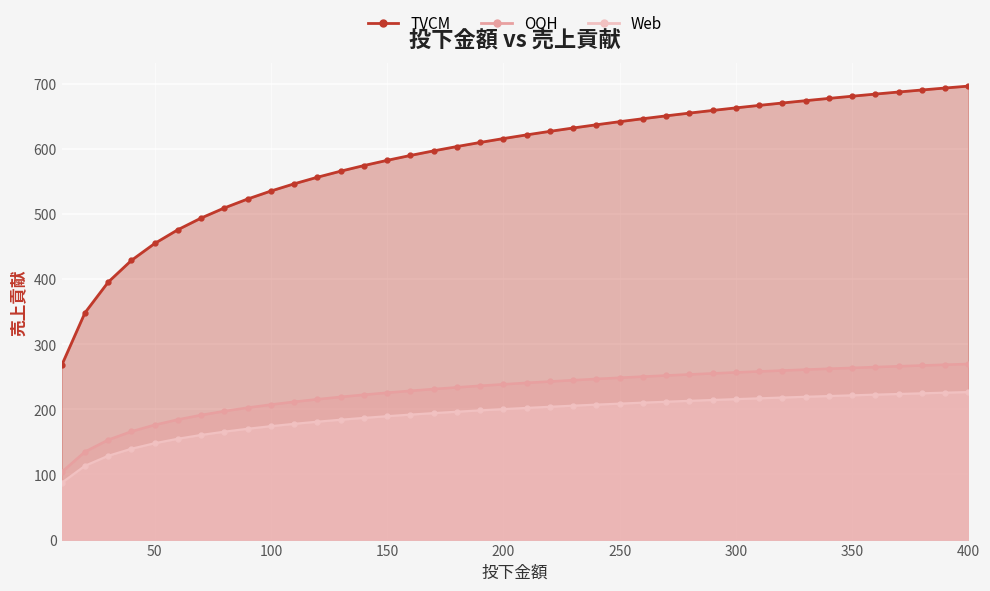

Reading left to right, what are all the values shown in this chart?

TVCM: 10=267.6	20=348.1	30=395.2	40=428.6	50=454.6	60=475.8	70=493.7	80=509.2	90=522.9	100=535.1	110=546.2	120=556.3	130=565.6	140=574.2	150=582.2	160=589.7	170=596.8	180=603.4	190=609.7	200=615.7	210=621.3	220=626.7	230=631.9	240=636.9	250=641.6	260=646.2	270=650.5	280=654.8	290=658.8	300=662.8	310=666.6	320=670.3	330=673.9	340=677.3	350=680.7	360=684.0	370=687.1	380=690.2	390=693.3	400=696.2
OOH: 10=103.6	20=134.8	30=153.1	40=166.0	50=176.0	60=184.2	70=191.2	80=197.2	90=202.5	100=207.2	110=211.5	120=215.4	130=219.0	140=222.4	150=225.5	160=228.4	170=231.1	180=233.7	190=236.1	200=238.4	210=240.6	220=242.7	230=244.7	240=246.6	250=248.5	260=250.2	270=251.9	280=253.6	290=255.1	300=256.7	310=258.1	320=259.6	330=261.0	340=262.3	350=263.6	360=264.9	370=266.1	380=267.3	390=268.5	400=269.6
Web: 10=87.0	20=113.2	30=128.6	40=139.4	50=147.9	60=154.8	70=160.6	80=165.6	90=170.1	100=174.1	110=177.7	120=181.0	130=184.0	140=186.8	150=189.4	160=191.8	170=194.1	180=196.3	190=198.3	200=200.3	210=202.1	220=203.9	230=205.6	240=207.2	250=208.7	260=210.2	270=211.6	280=213.0	290=214.3	300=215.6	310=216.8	320=218.0	330=219.2	340=220.3	350=221.4	360=222.5	370=223.5	380=224.5	390=225.5	400=226.5